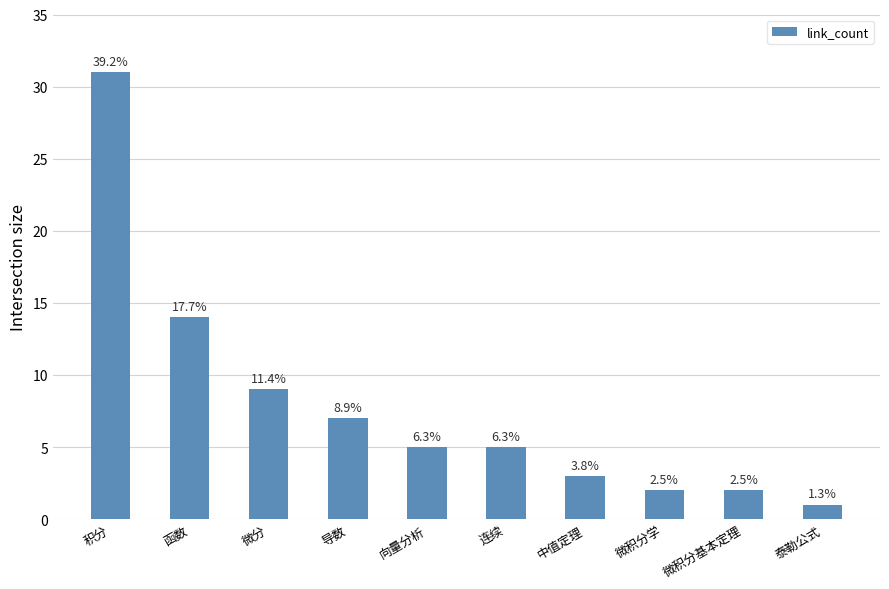

How many bars are there in total?

10